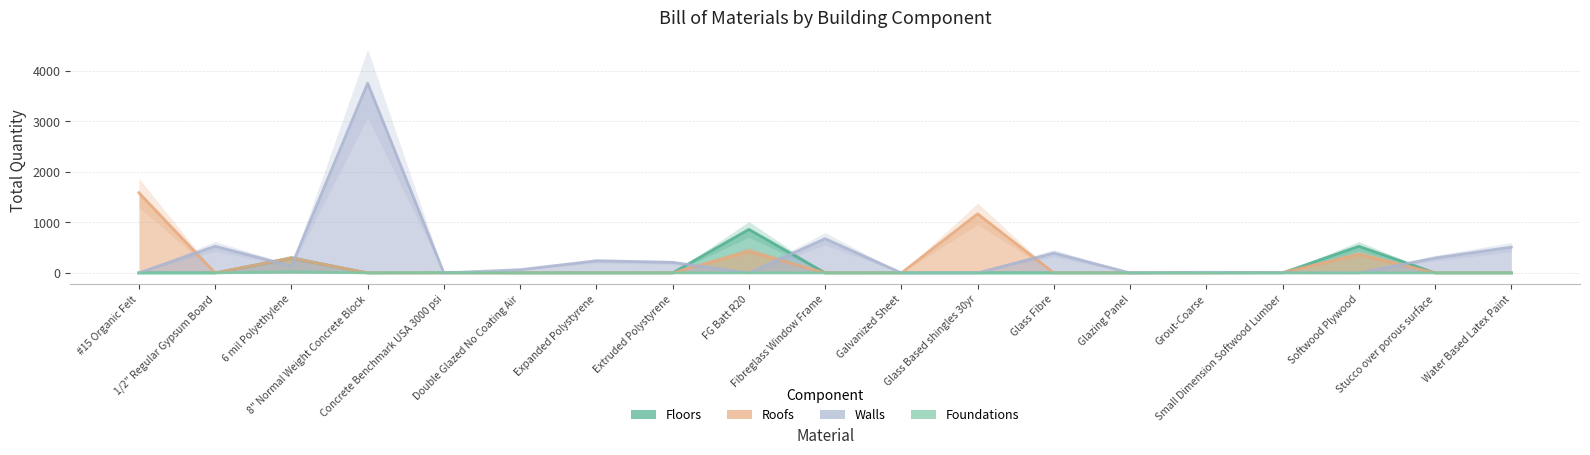

What is the label of the 17th point from the right?

6 mil Polyethylene